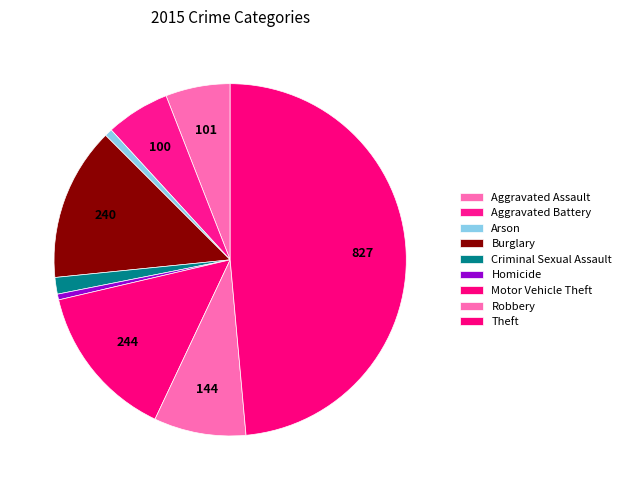

What percentage is NOT represented by Aggravated Battery?

94.1%